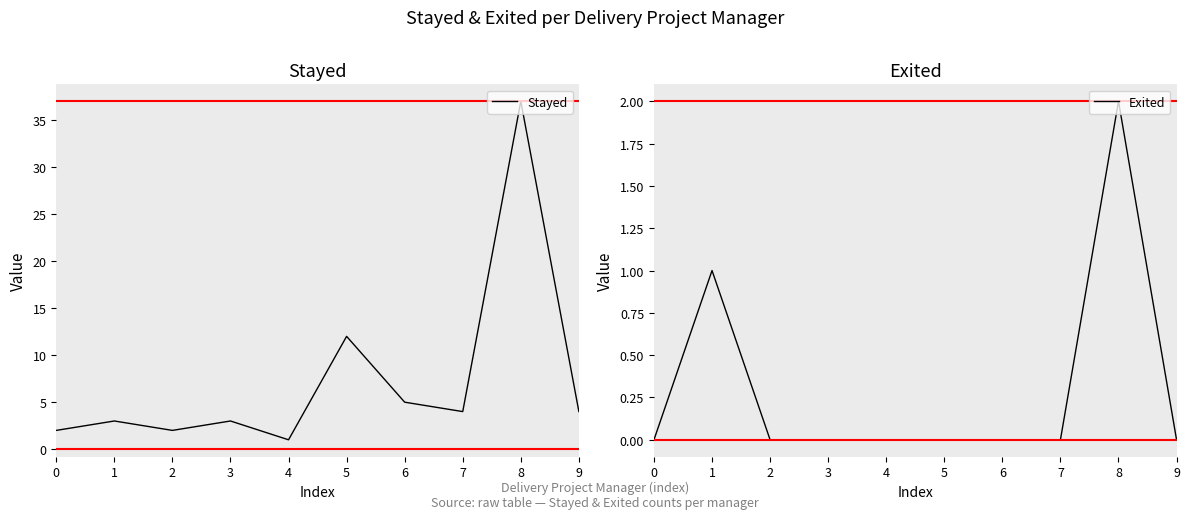

Which has a higher value, 8 or 9?

8